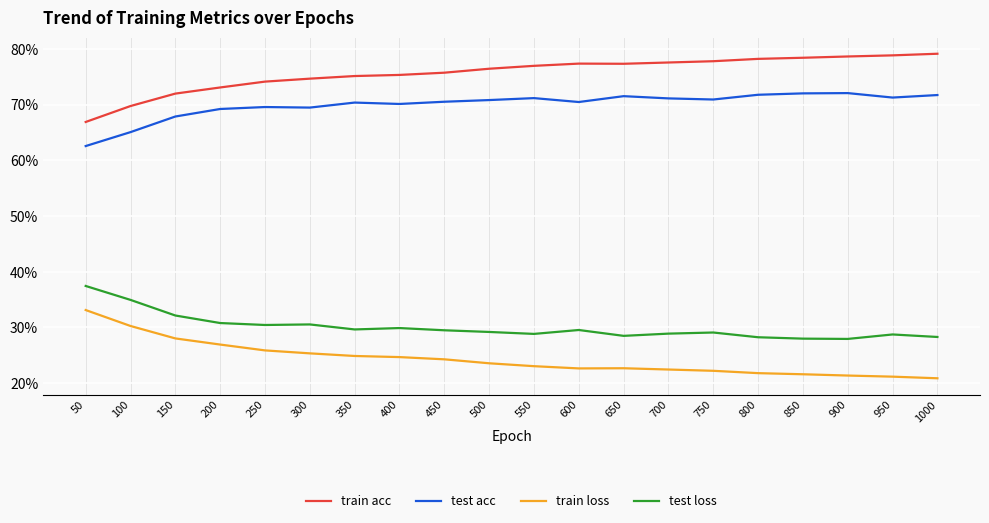

The train loss series shows 0.3 at 500. True or false?

False